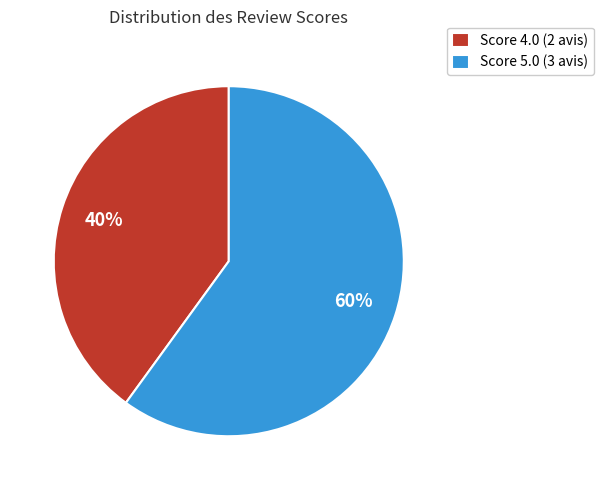

Count the number of slices in the pie.

2